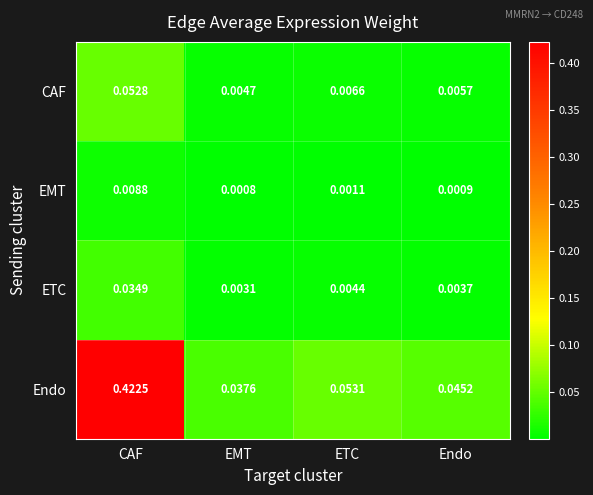

Which series has the largest total across all categories?

Endo